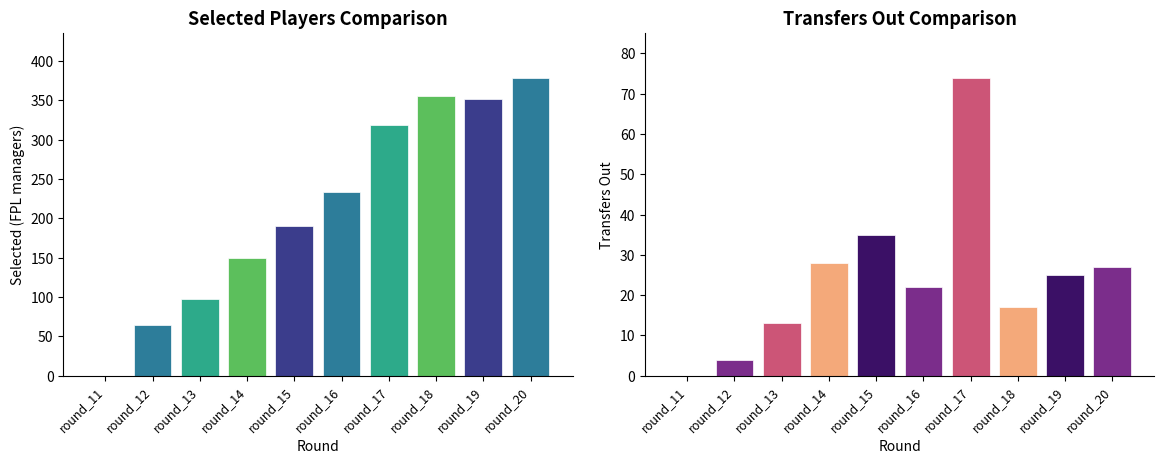

Which series changed the most between round_13 and round_16?

selected